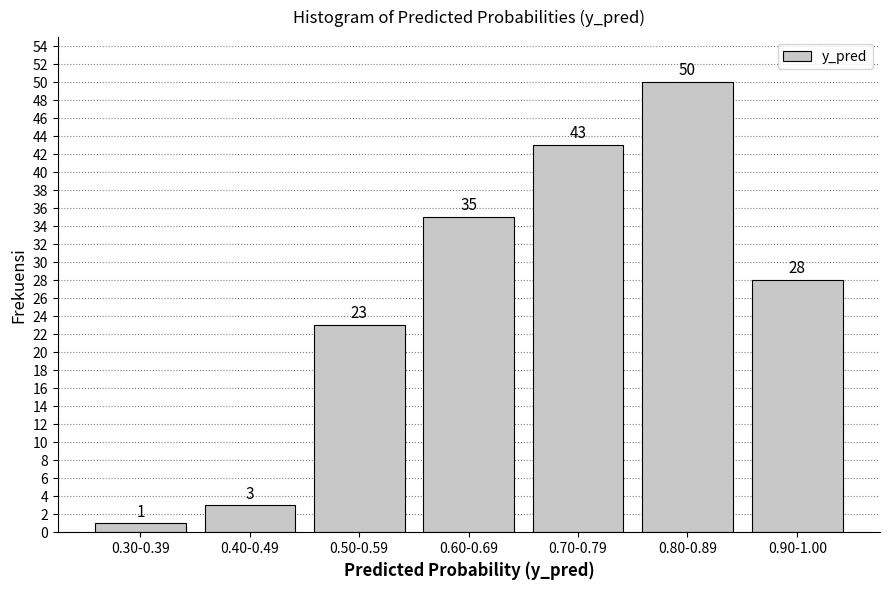

Reading right to left, transcribe all the data shown in this chart.

0.90-1.00=28	0.80-0.89=50	0.70-0.79=43	0.60-0.69=35	0.50-0.59=23	0.40-0.49=3	0.30-0.39=1